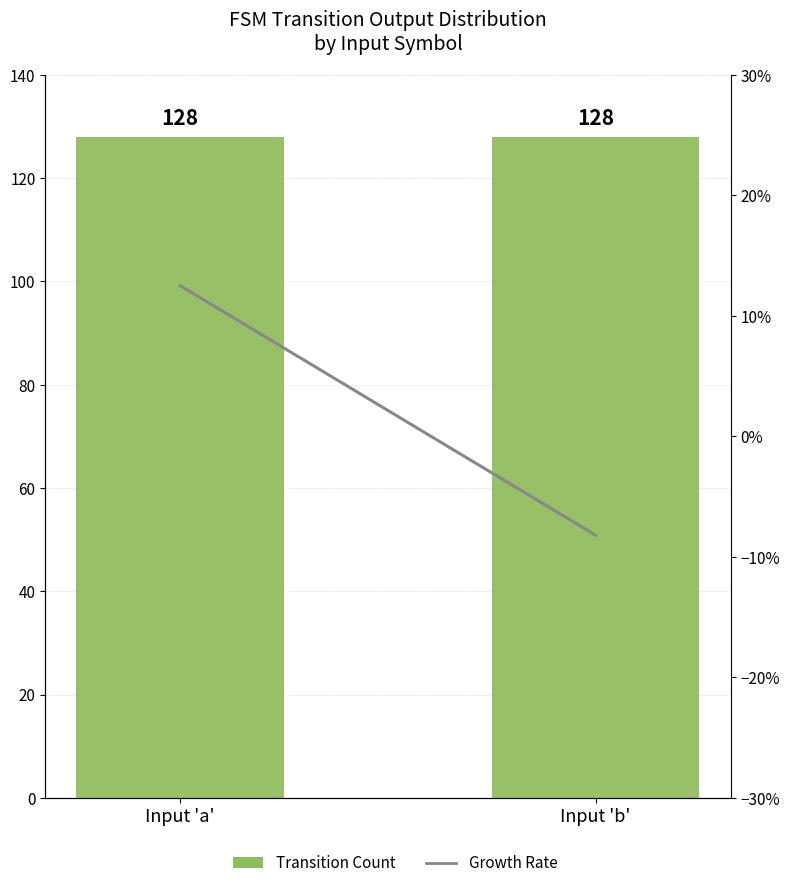

Which series changed the most between Input 'a' and Input 'b'?

Growth Rate